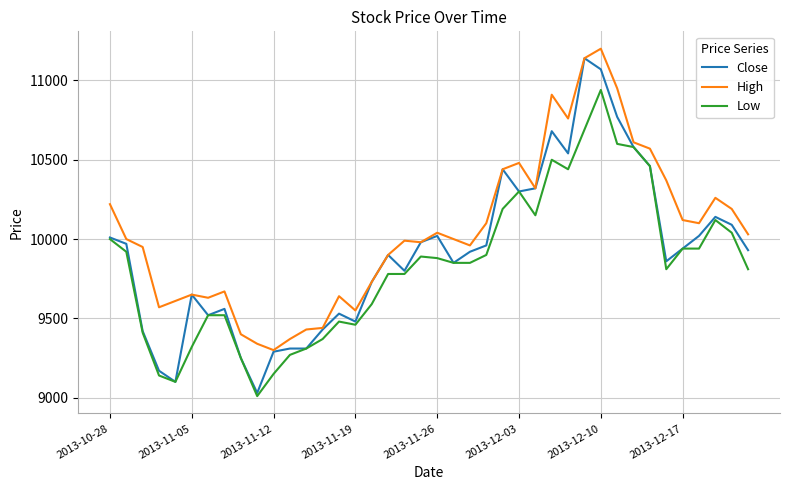

What is the average value of the High series?

10048